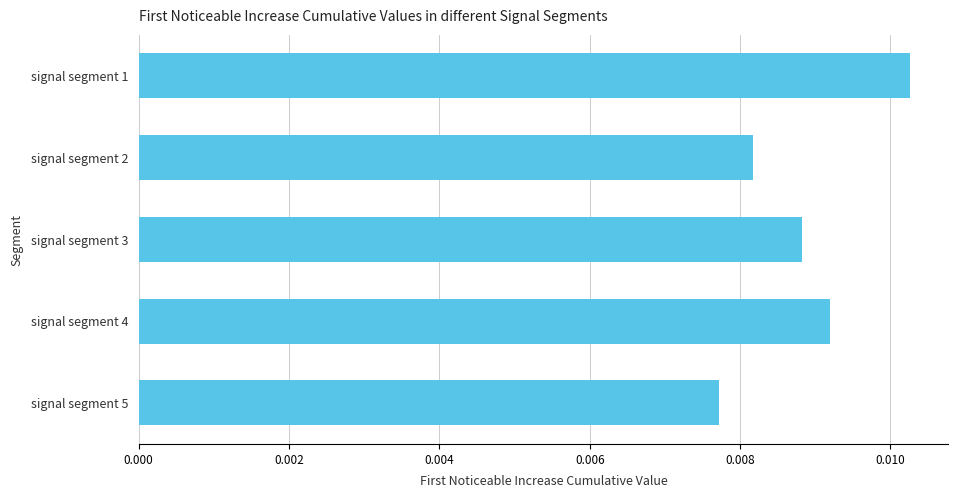

Count the number of data series in this chart.

1